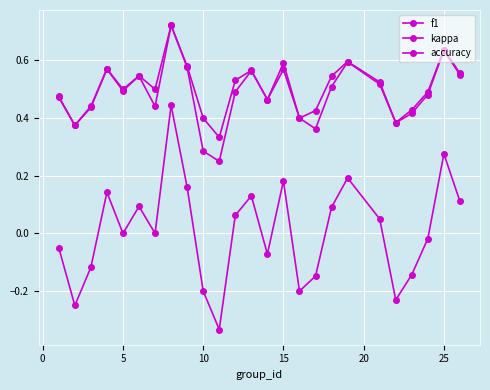

True or false: f1 and accuracy intersect in this chart.

False